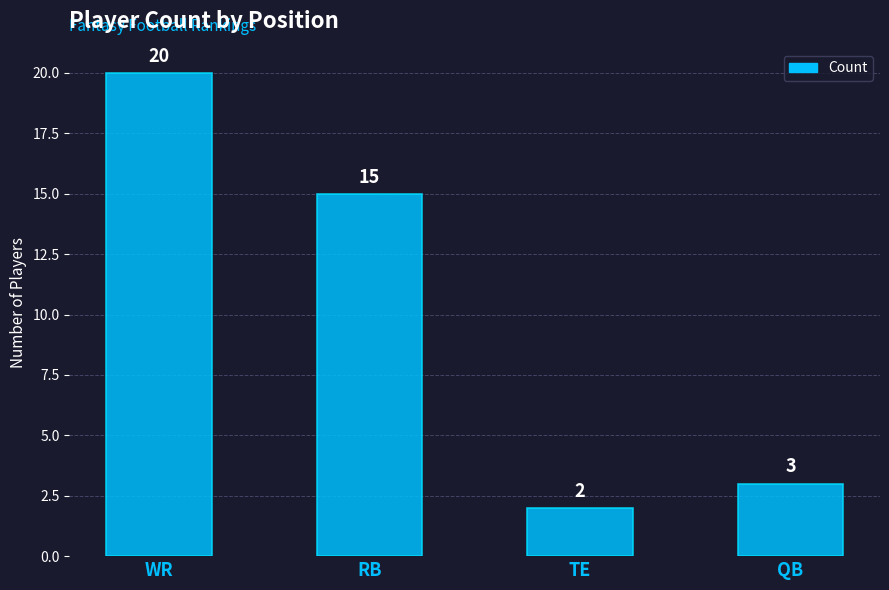

List the labels in order of value, largest first.

WR, RB, QB, TE